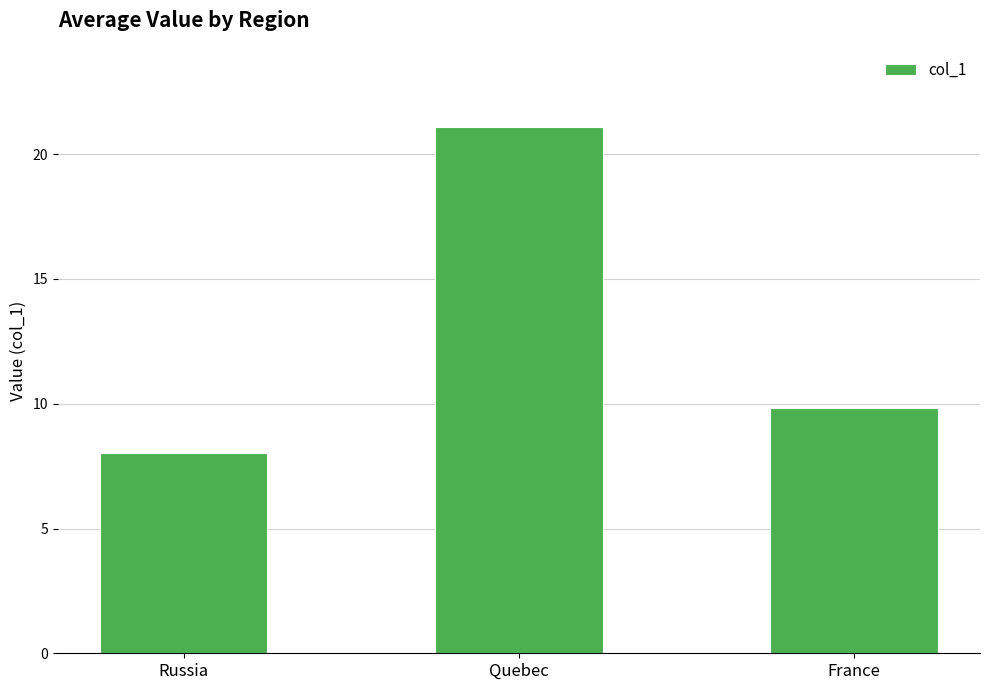

What is the approximate value at Quebec?

21.1